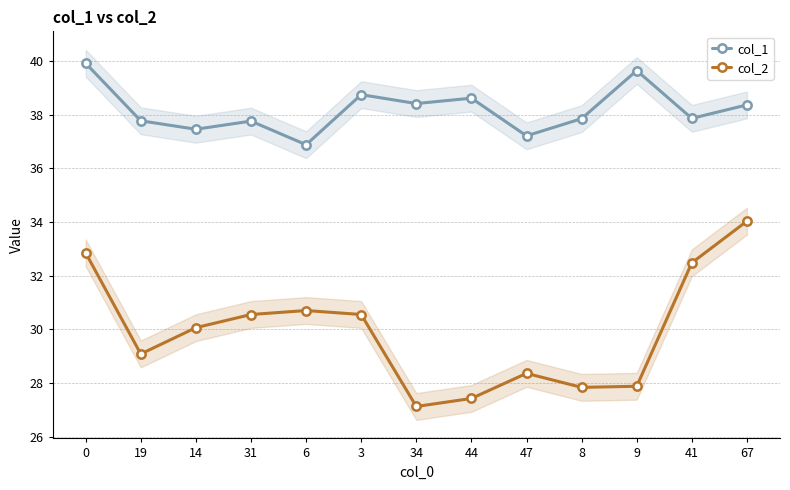

True or false: col_2 and col_1 intersect in this chart.

False